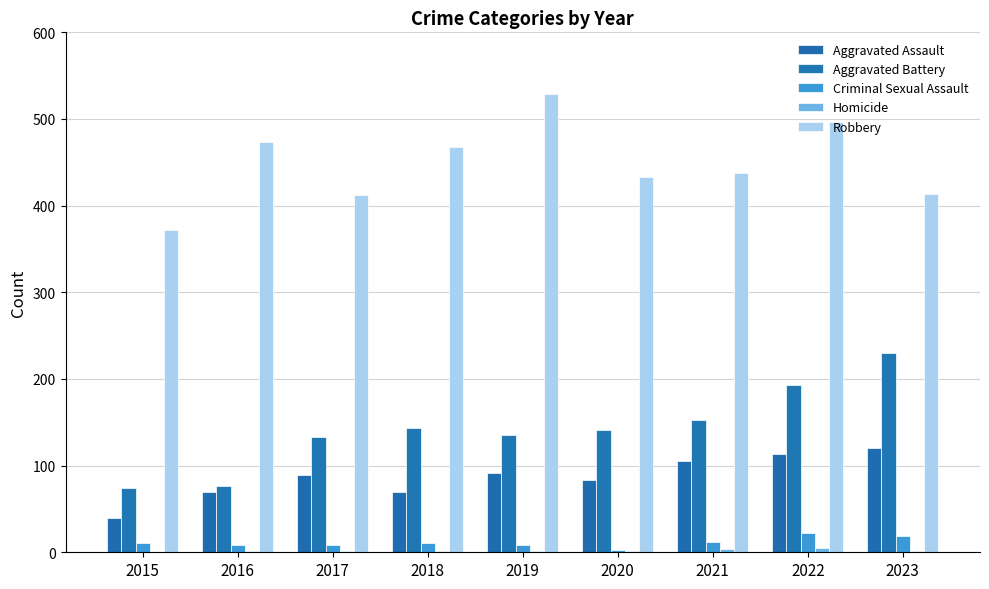

Rank the series by their maximum value, from lowest to highest.

Homicide, Criminal Sexual Assault, Aggravated Assault, Aggravated Battery, Robbery